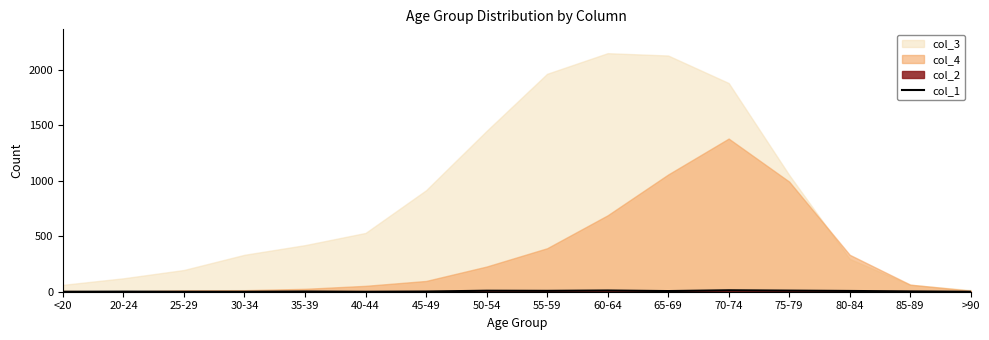

Where does the data first go above 3?

50-54